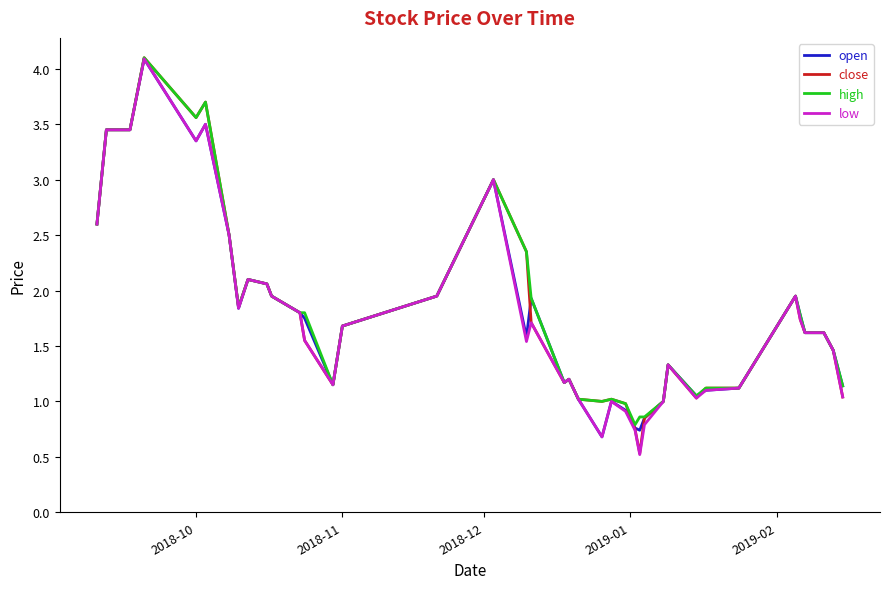

What is the maximum value shown in the chart?

4.1